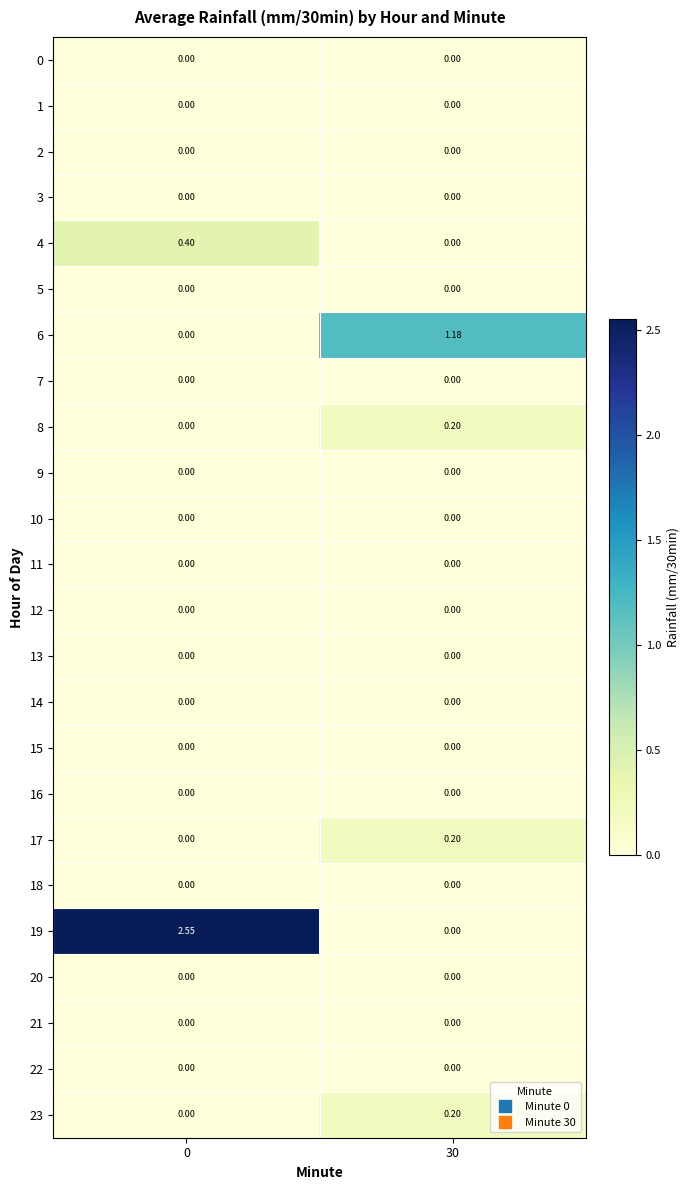

Reading left to right, transcribe all the data shown in this chart.

0: 0=0.0	30=0.0
1: 0=0.0	30=0.0
2: 0=0.0	30=0.0
3: 0=0.0	30=0.0
4: 0=0.4	30=0.0
5: 0=0.0	30=0.0
6: 0=0.0	30=1.2
7: 0=0.0	30=0.0
8: 0=0.0	30=0.2
9: 0=0.0	30=0.0
10: 0=0.0	30=0.0
11: 0=0.0	30=0.0
12: 0=0.0	30=0.0
13: 0=0.0	30=0.0
14: 0=0.0	30=0.0
15: 0=0.0	30=0.0
16: 0=0.0	30=0.0
17: 0=0.0	30=0.2
18: 0=0.0	30=0.0
19: 0=2.5	30=0.0
20: 0=0.0	30=0.0
21: 0=0.0	30=0.0
22: 0=0.0	30=0.0
23: 0=0.0	30=0.2